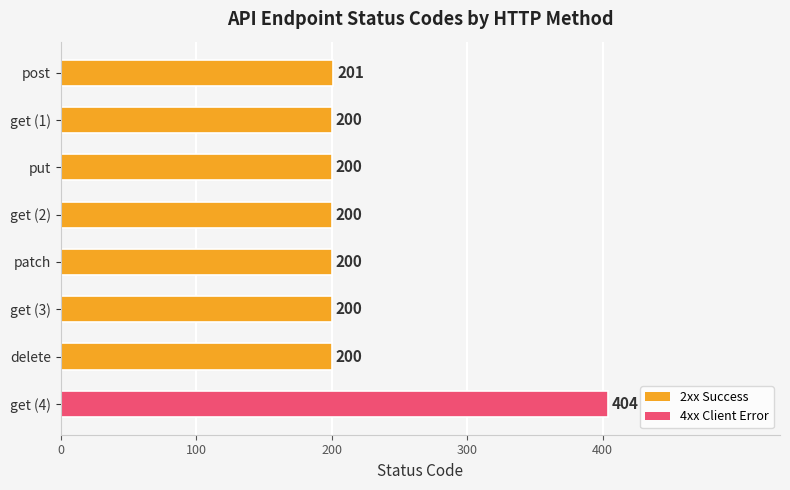

Between delete and post, which is larger?

post